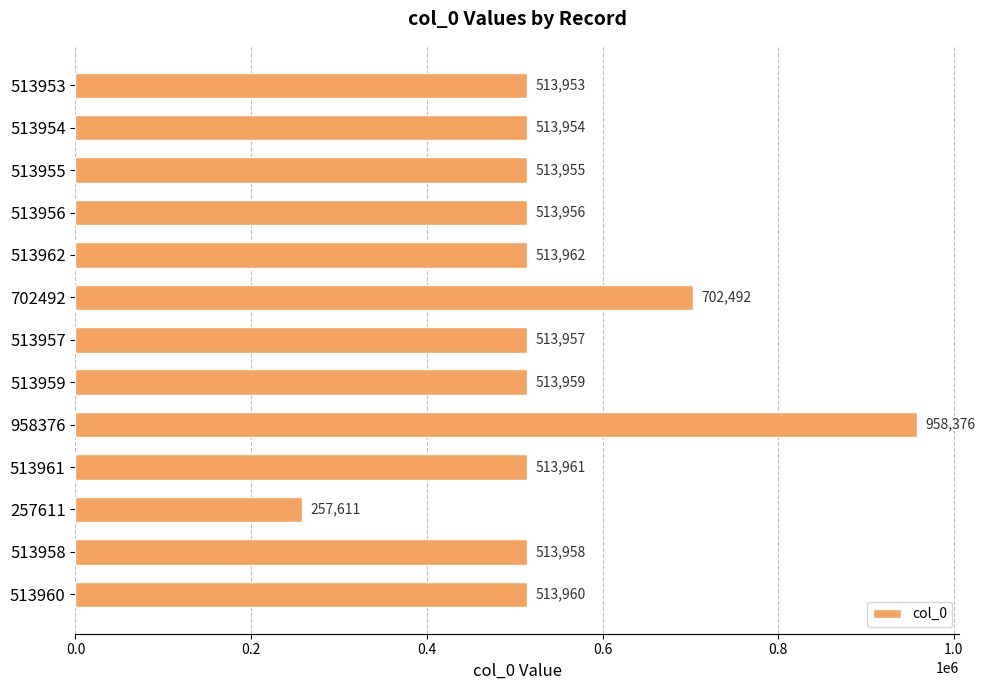

Reading top to bottom, list all the values displayed in this chart.

513953	513954	513955	513956	513962	702492	513957	513959	958376	513961	257611	513958	513960